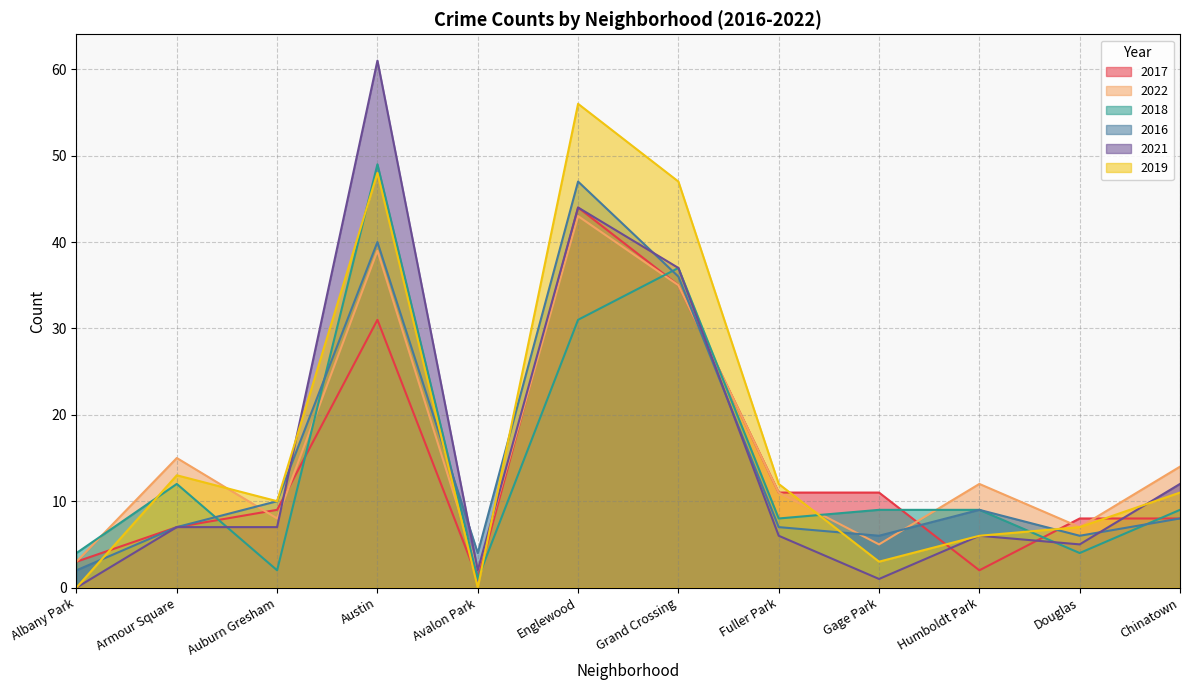

Which has a higher value, Chinatown or Fuller Park?

Fuller Park